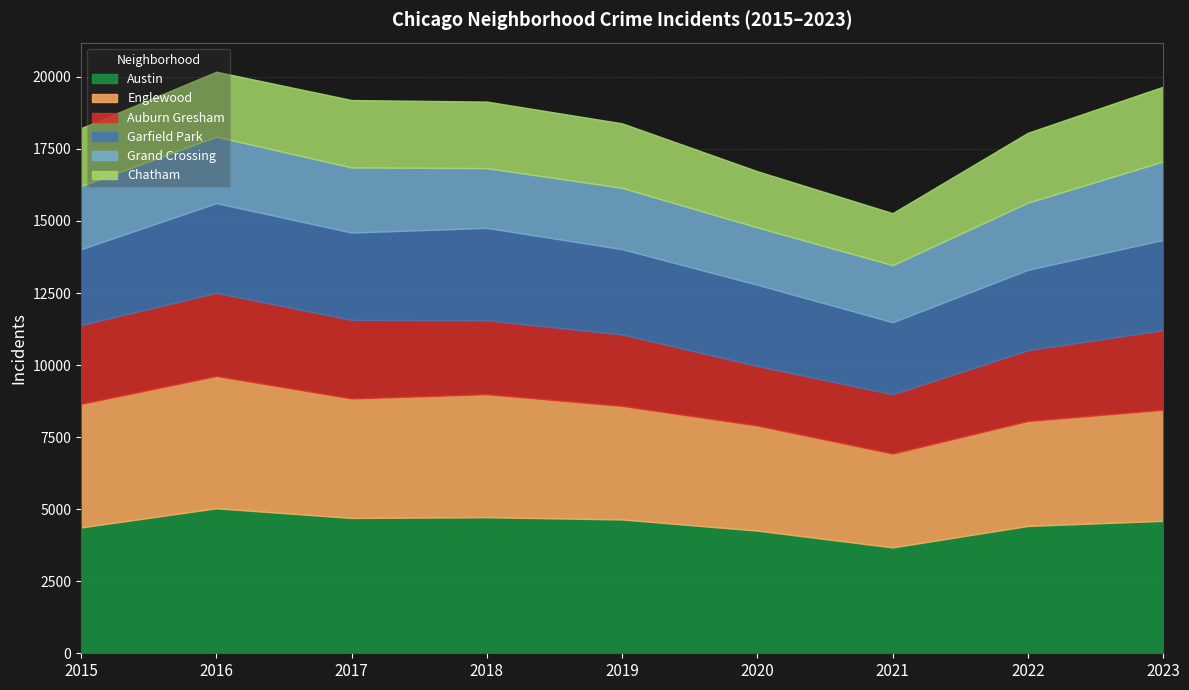

Rank the categories by Garfield Park value from highest to lowest.

2018, 2023, 2016, 2017, 2019, 2020, 2022, 2015, 2021